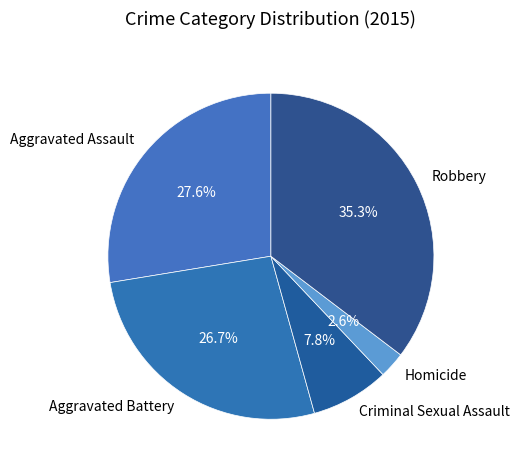

Is it true that Criminal Sexual Assault is 8% of the pie?

True